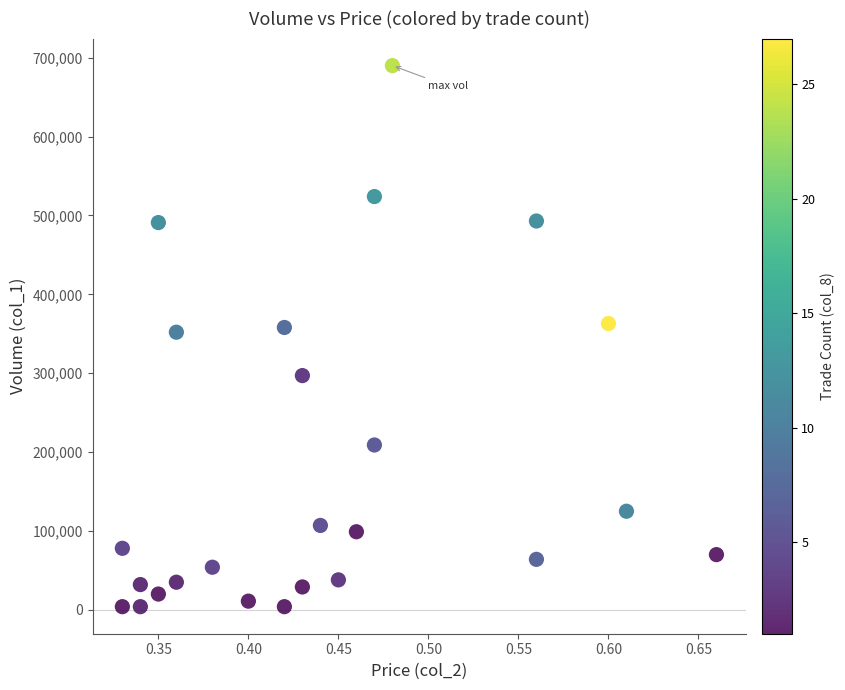

What is the range of Y values (max minus min)?

686000